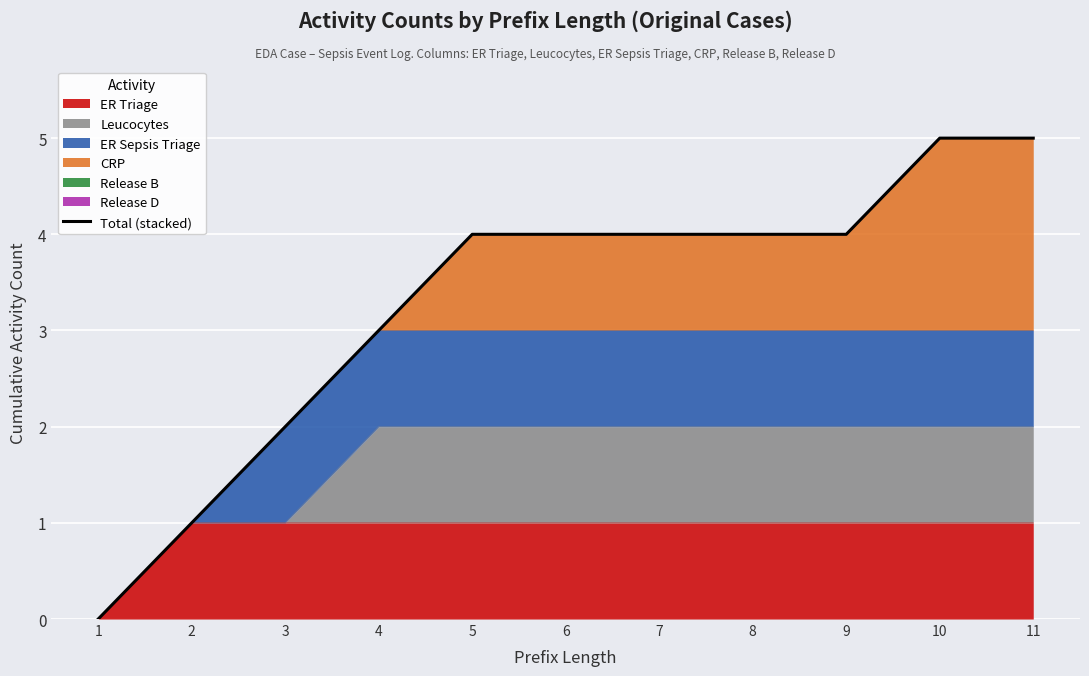

What is the ratio of the value at 3 to the value at 2?

2.0